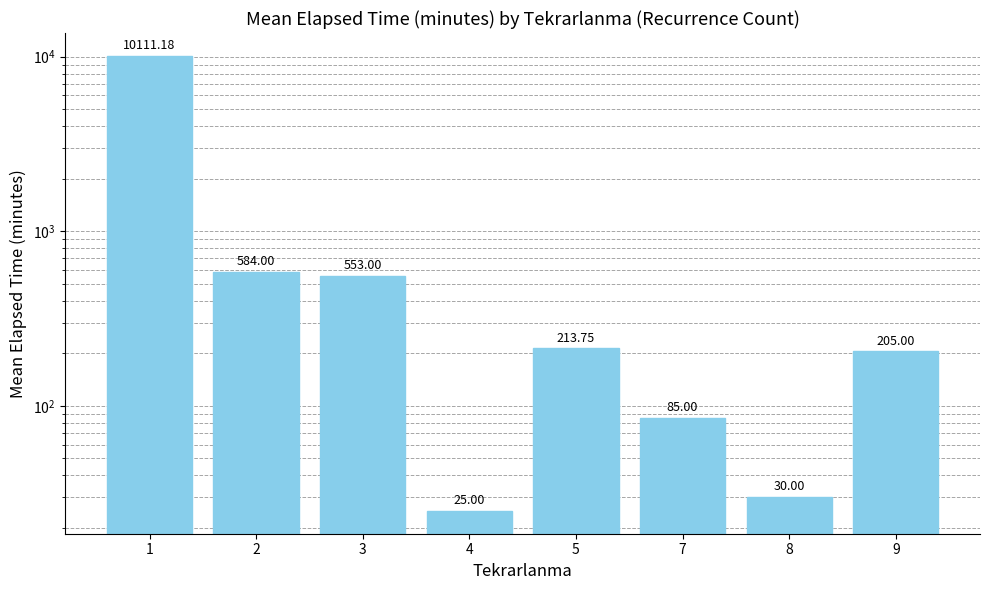

At which label is the value closest to 5068?

2